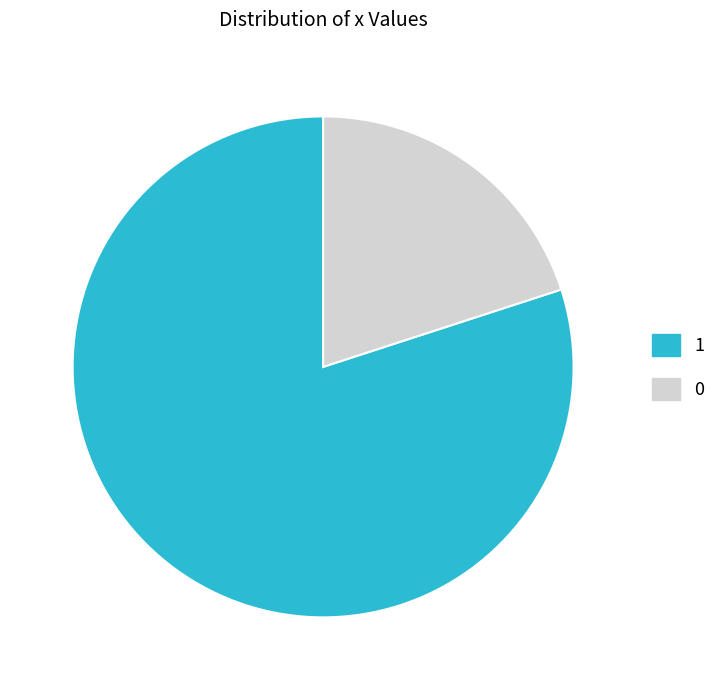

Count the number of slices in the pie.

2